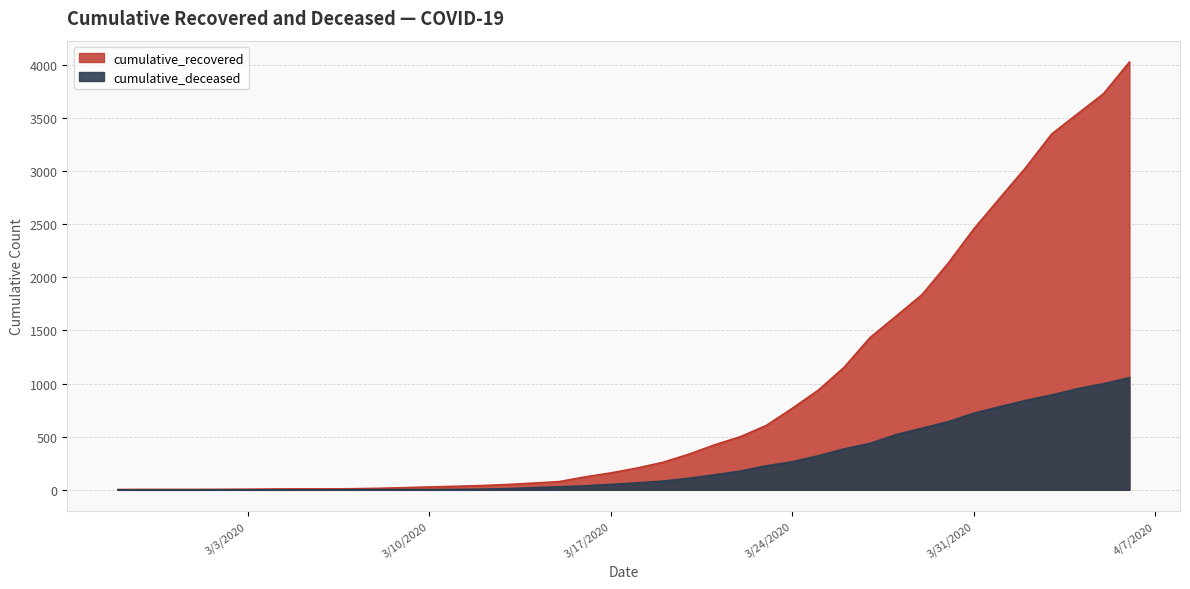

True or false: cumulative_recovered has a value of 27 at 3/10/2020.

True